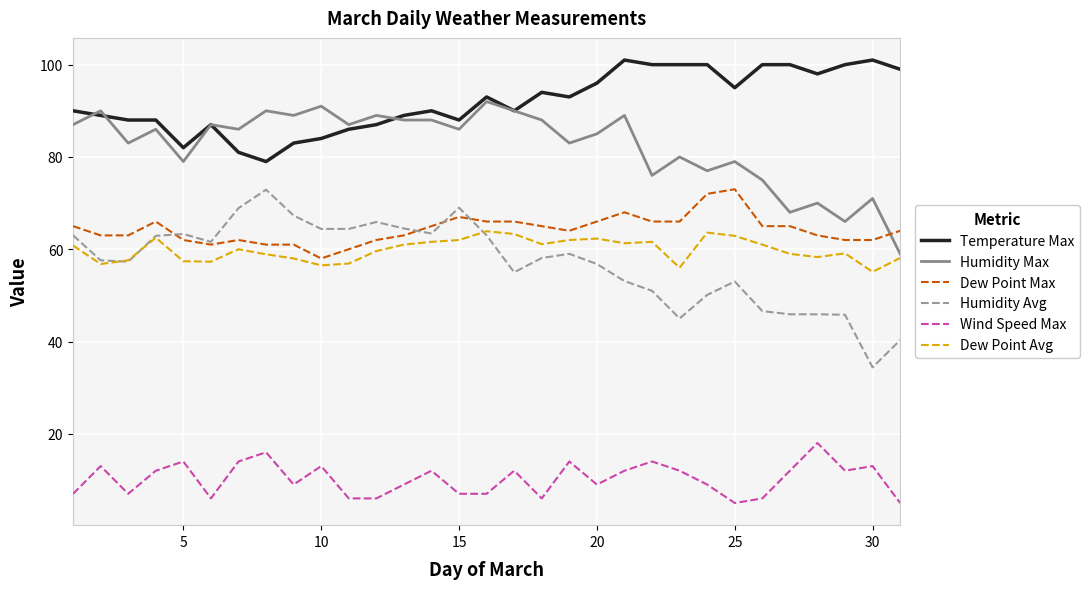

True or false: Temperature Max and Wind Speed Max intersect in this chart.

False